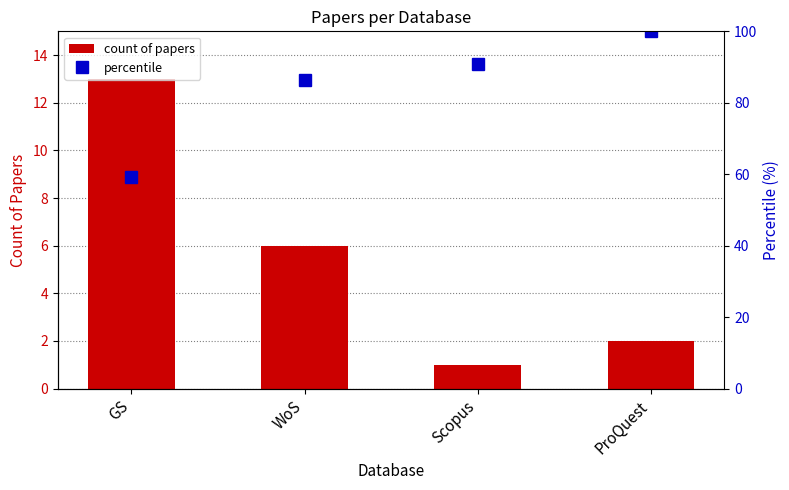

At Scopus, list the series in order from largest to smallest.

percentile, count of papers